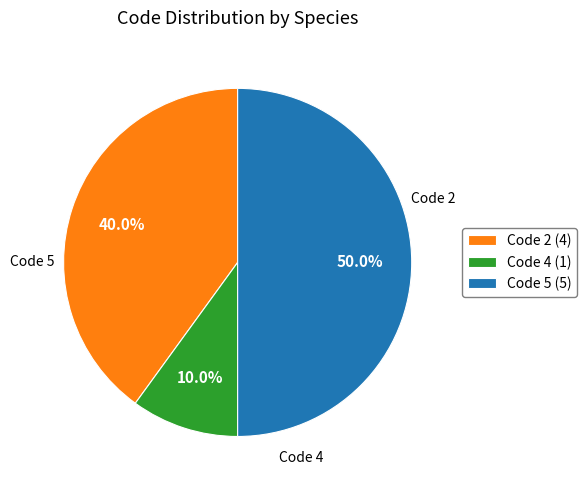

Do Code 5 (5) and Code 2 (4) together represent more than half of the pie?

Yes